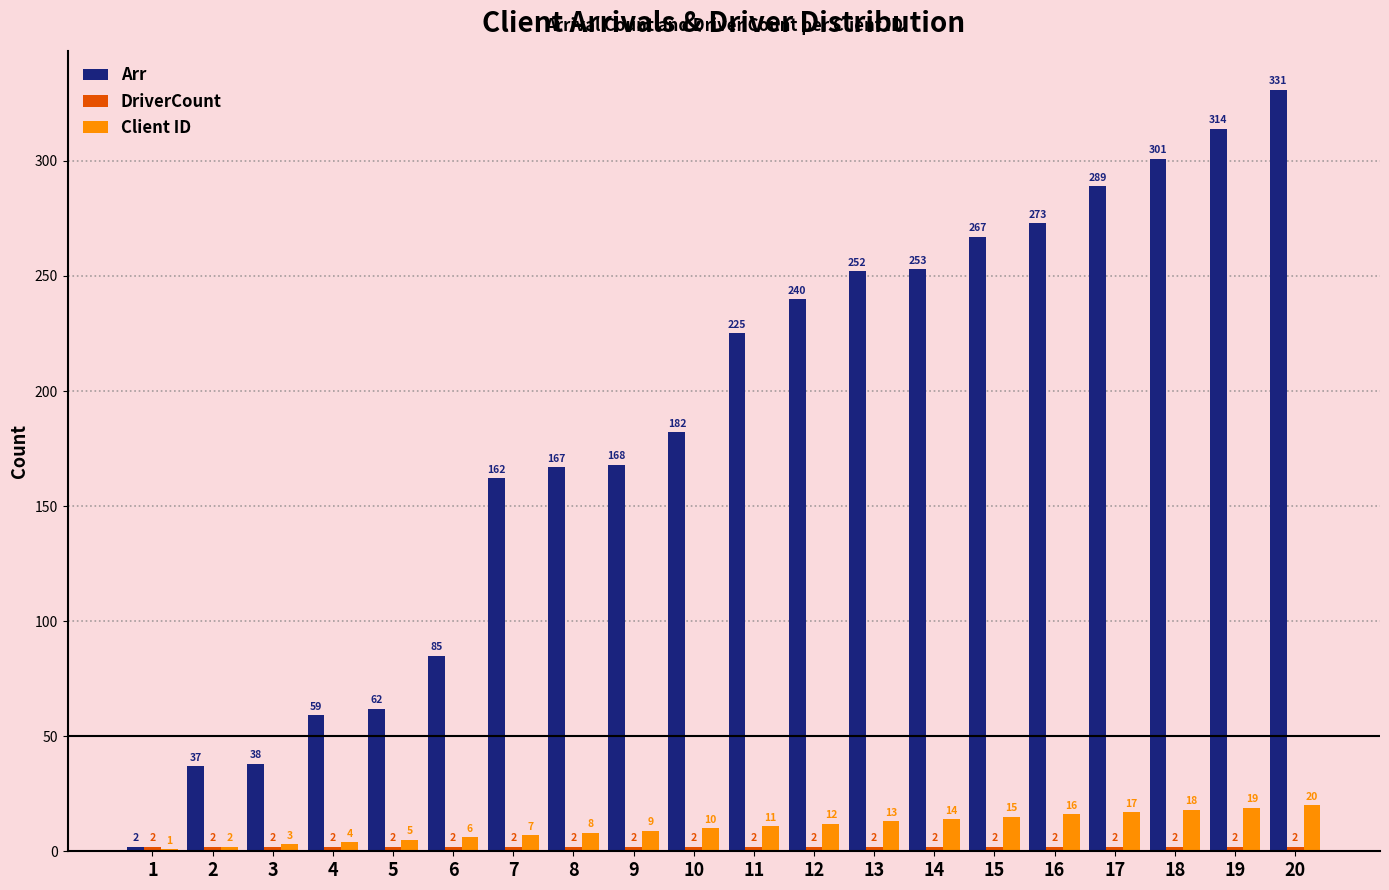

The Arr series shows 77 at 9. True or false?

False